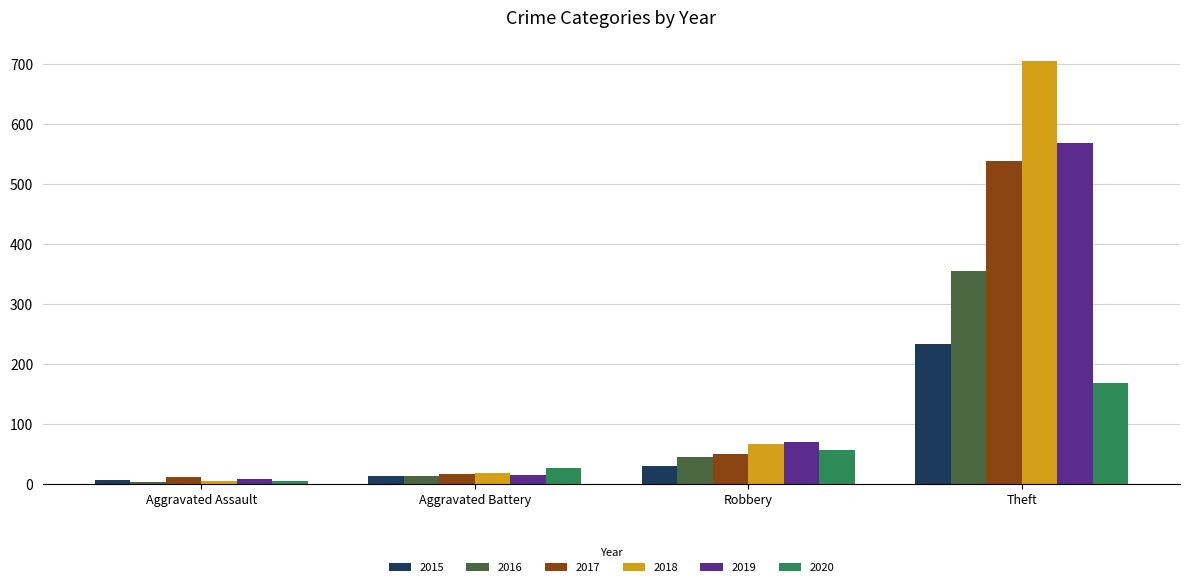

At which label is 2017 closest to 275?

Robbery